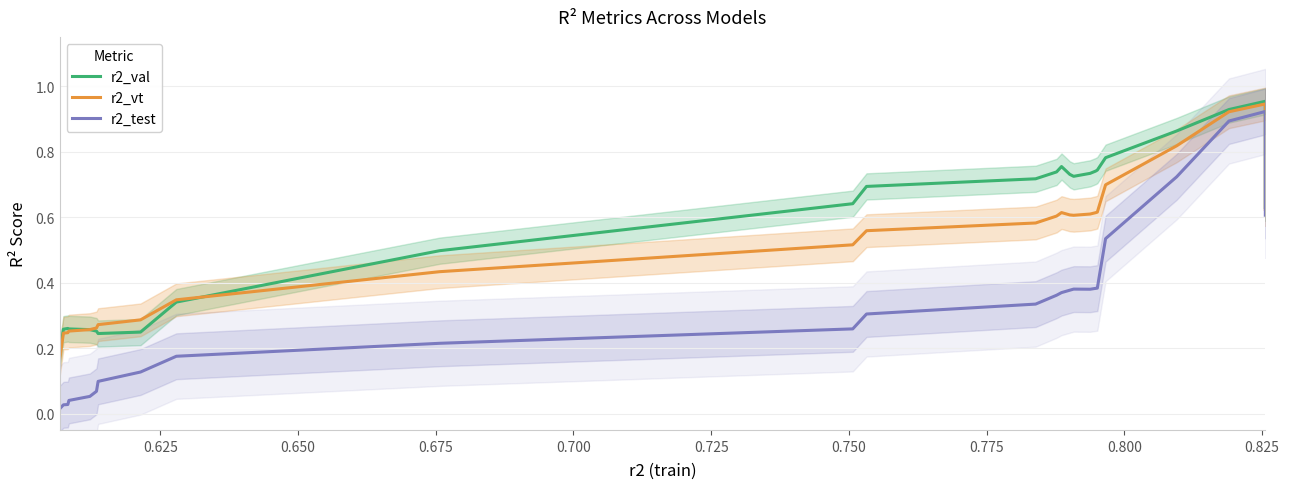

Which series has the widest spread of values?

r2_test